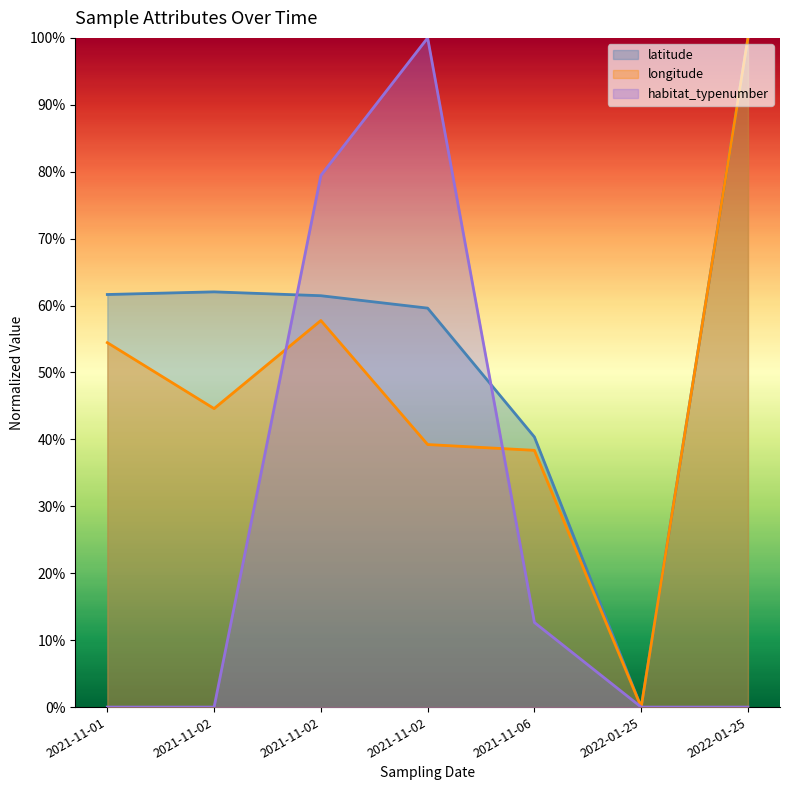

What is the total value across all series at 2021-11-06?

91.4